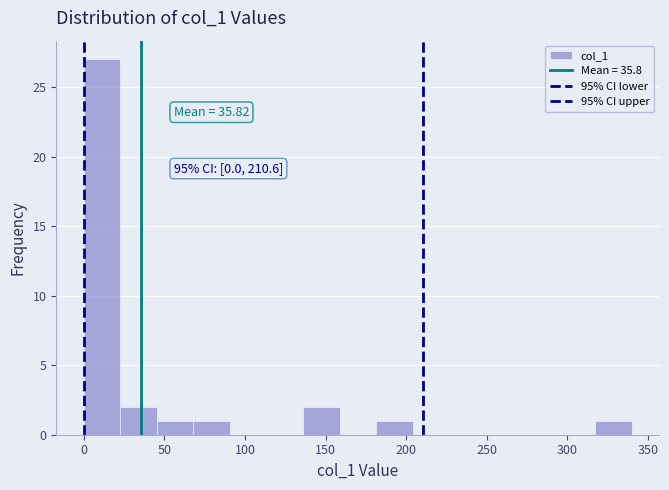

Over which range of the x-axis is the bar tallest?

0 to 25